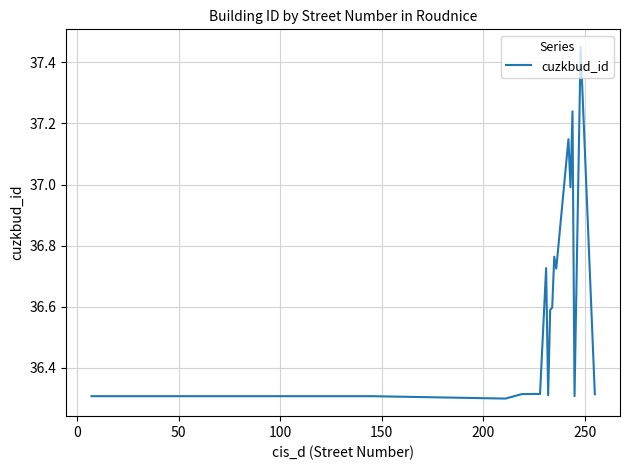

What is the difference between the maximum and minimum values?

1.2